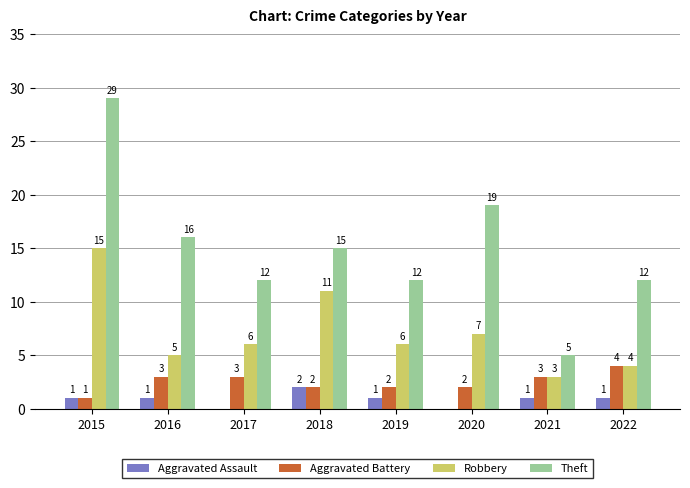

Does the chart contain stacked bars?

No